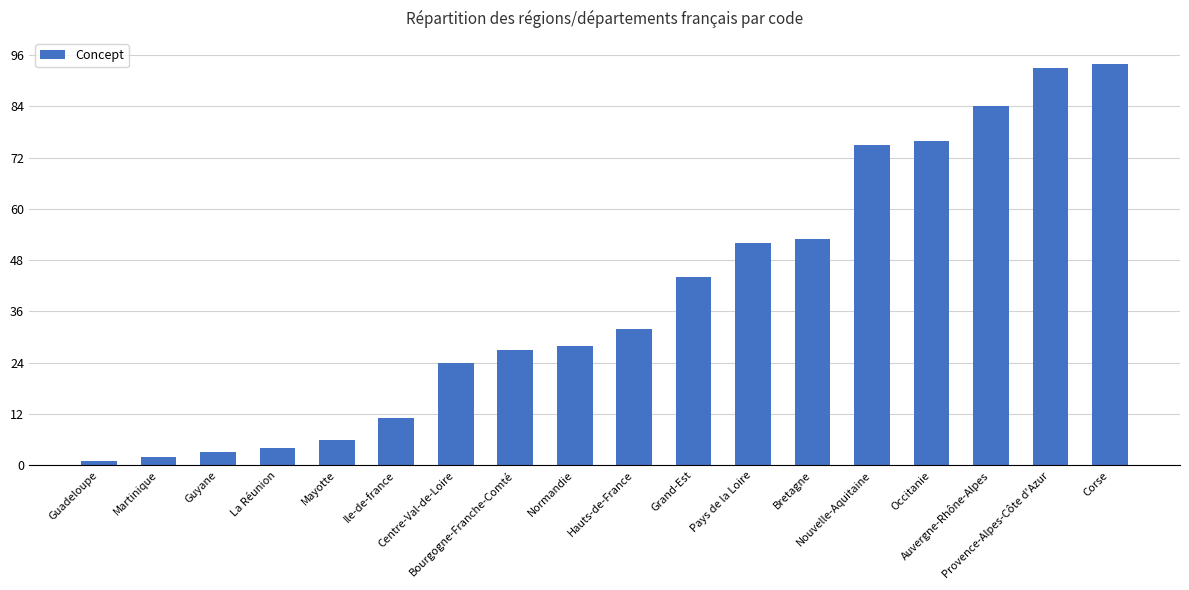

How many values are below 32?

9